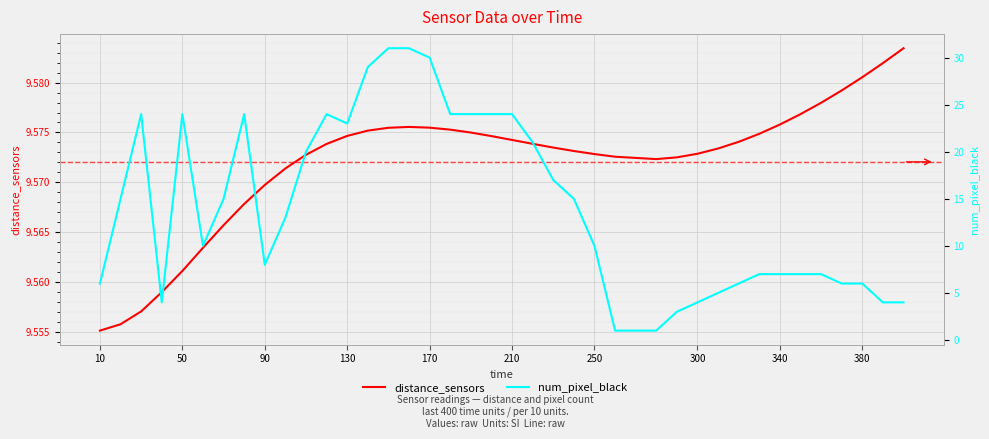

How many times do num_pixel_black and distance_sensors cross each other?

6